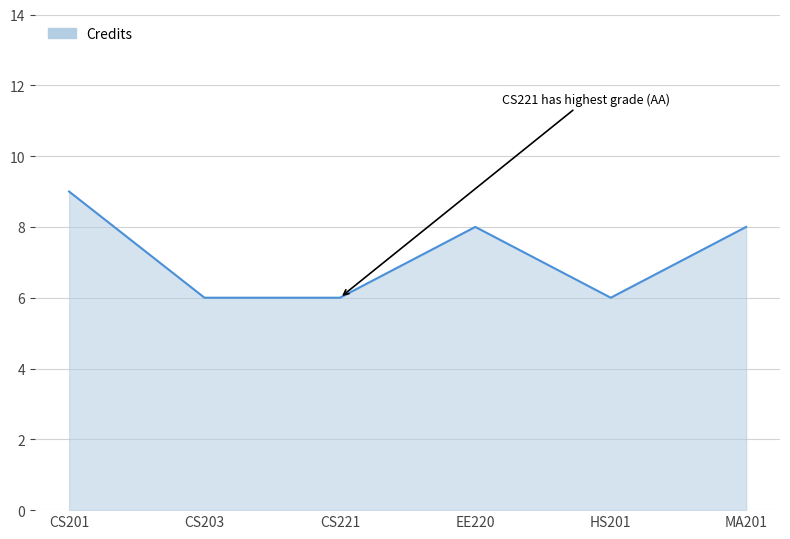

How many series are shown in this chart?

1